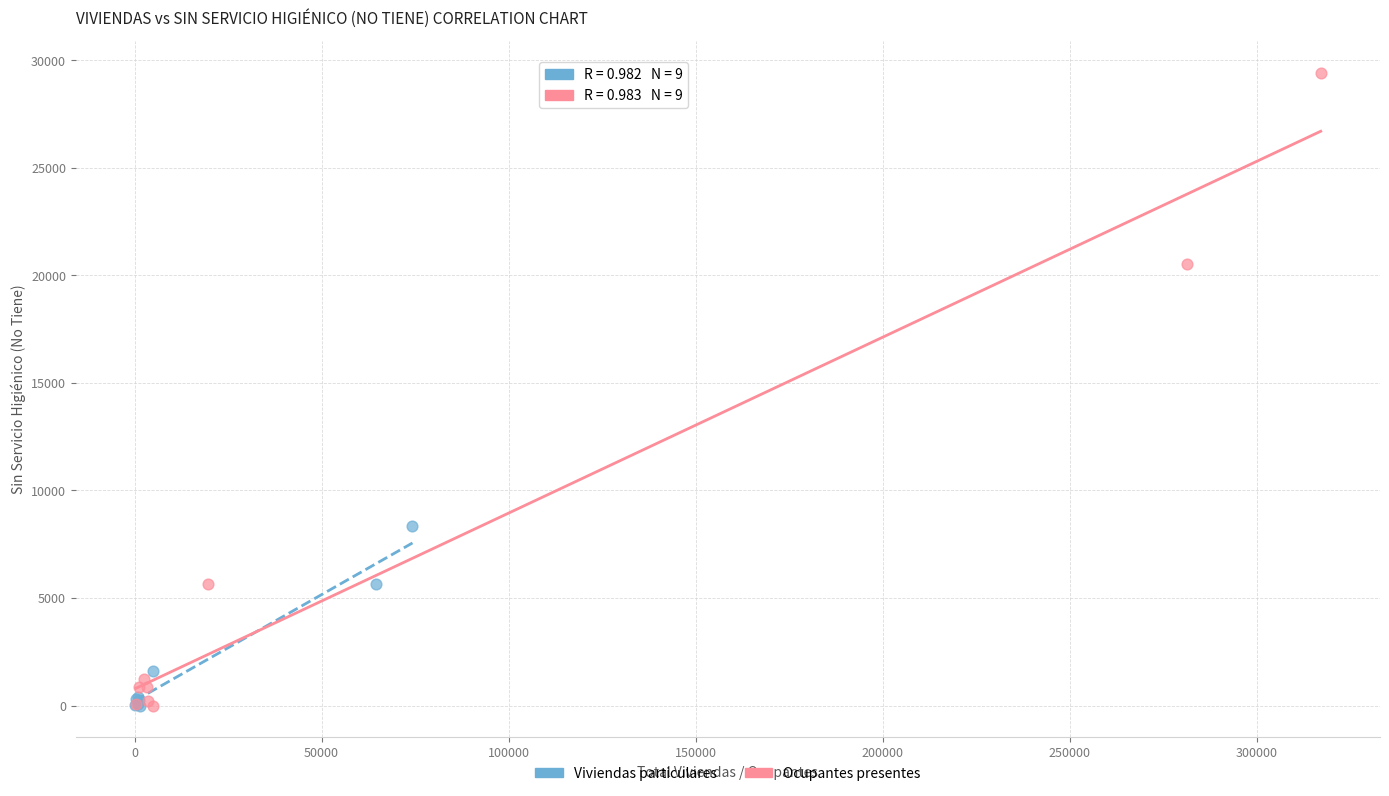

Which series contains the highest Y value?

Ocupantes presentes